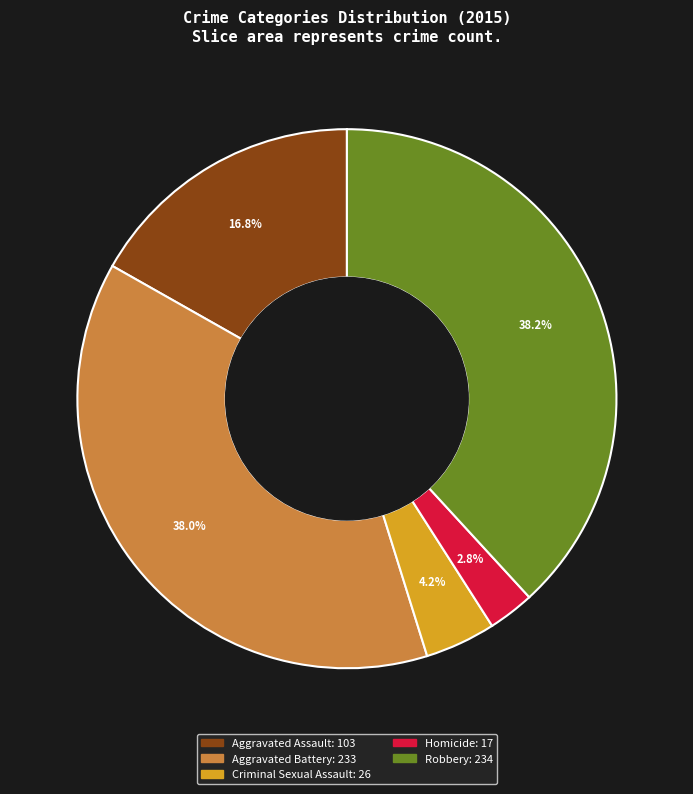

To the nearest percent, what is the average slice percentage?

20%